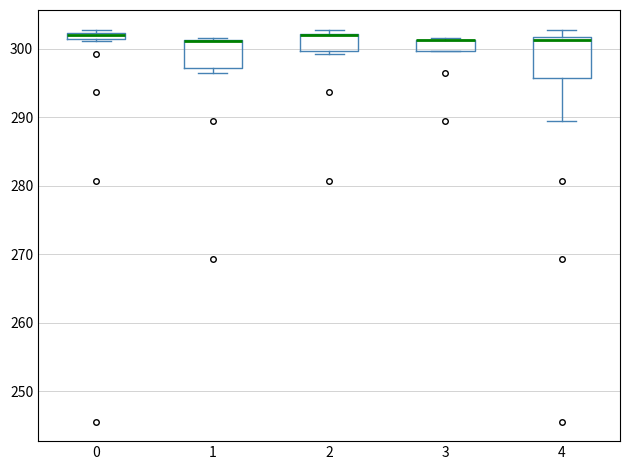

Where is the lower edge of the box at x = 2 on the y-axis? The values are not printed on the chart, so give them approximately, as read against the axis.

300